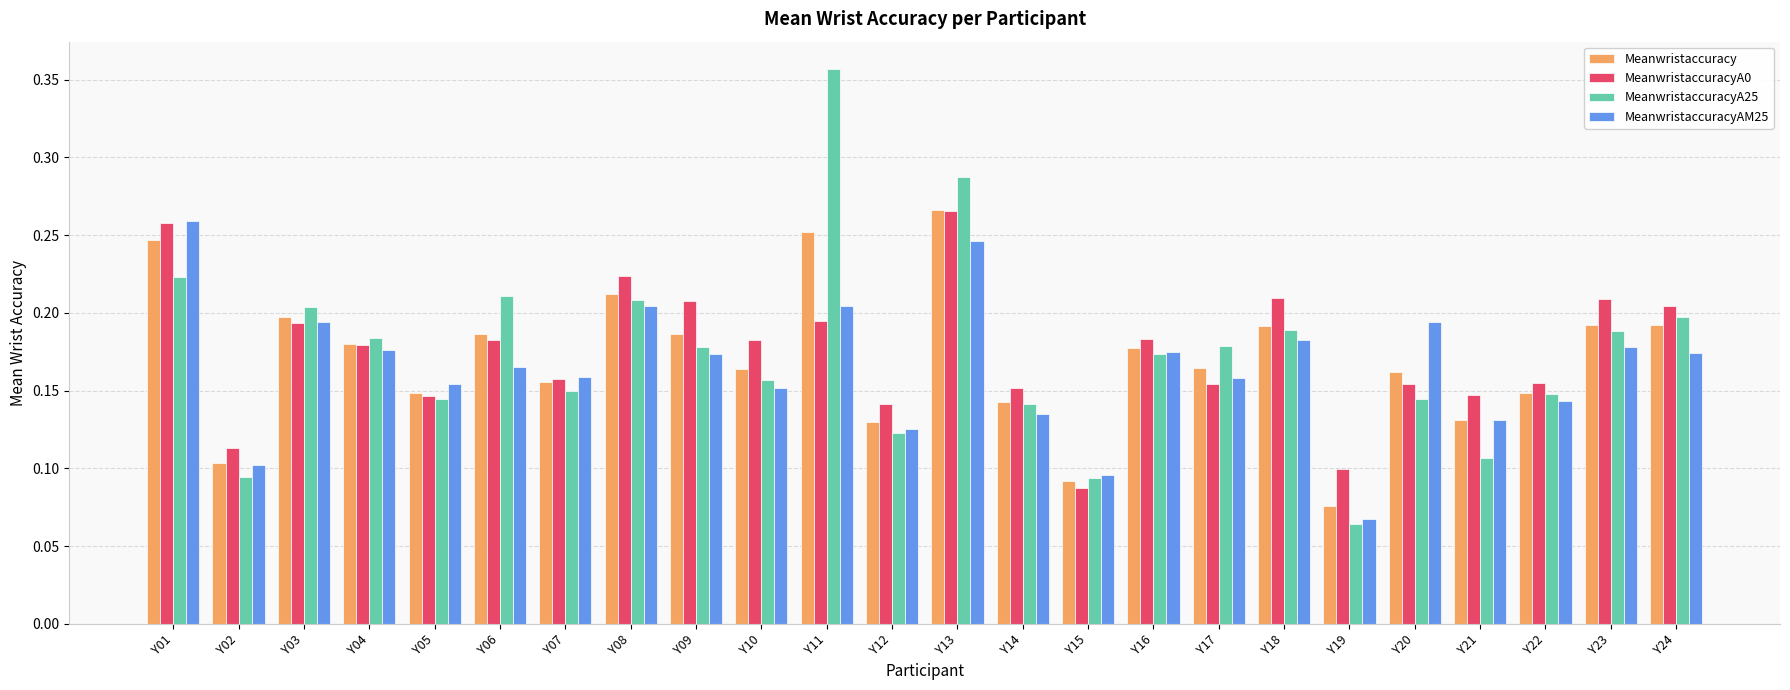

What is the sum of all MeanwristaccuracyAM25 values?

3.9